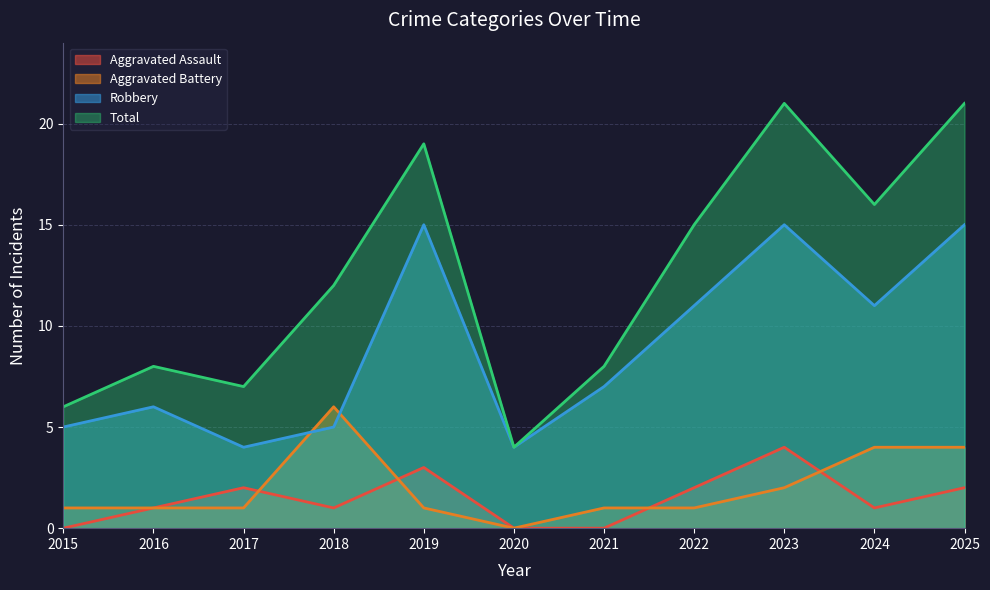

What is the value of the Aggravated Battery point at the 5th from the left?

1